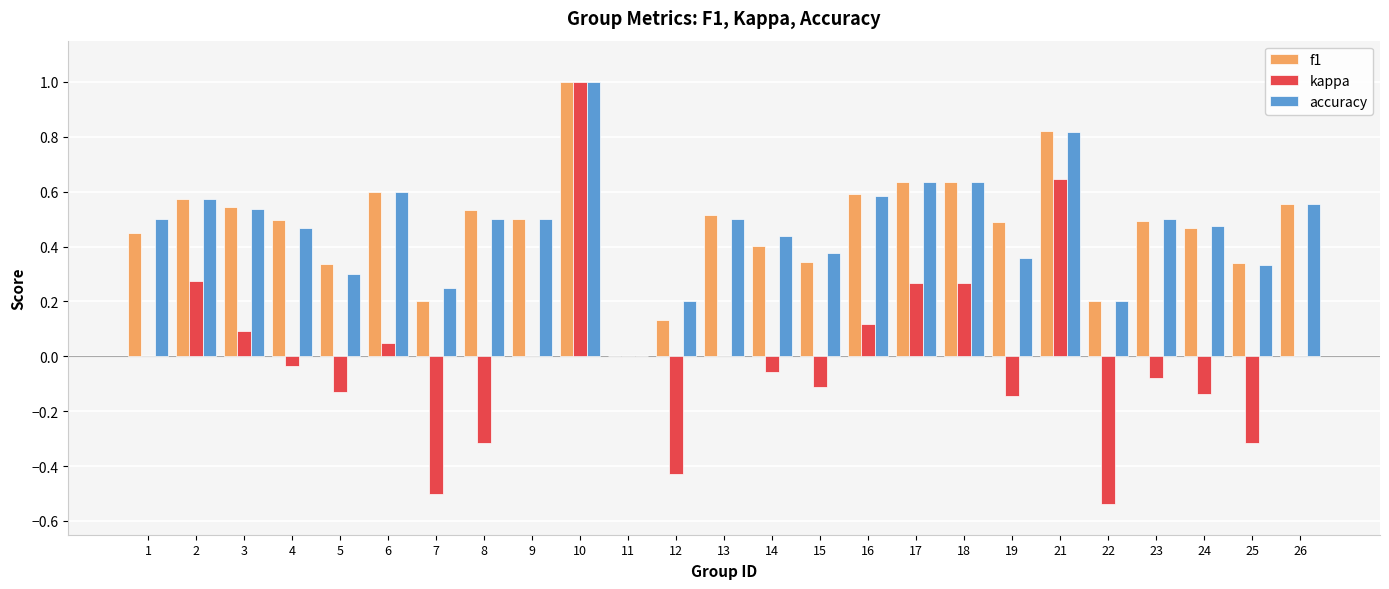

What are all the series names shown in the legend?

f1, kappa, accuracy